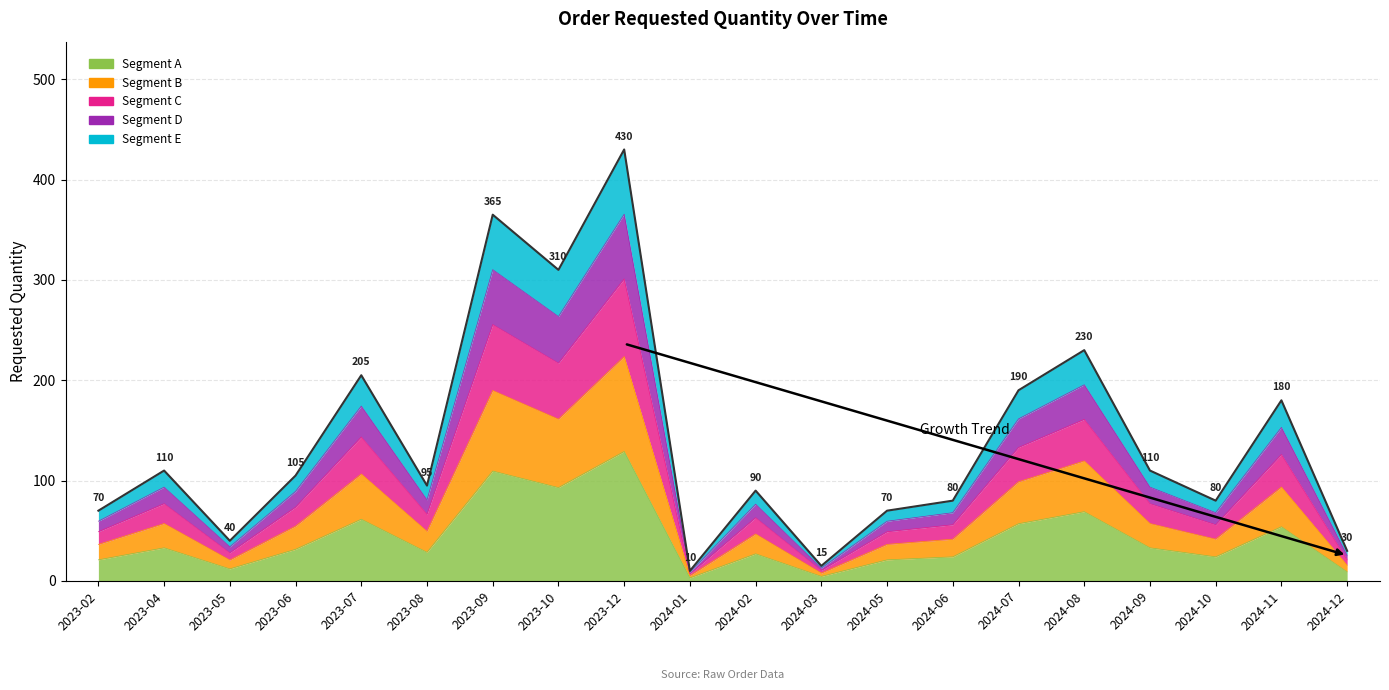

What is the label of the 20th point from the right?

2023-02